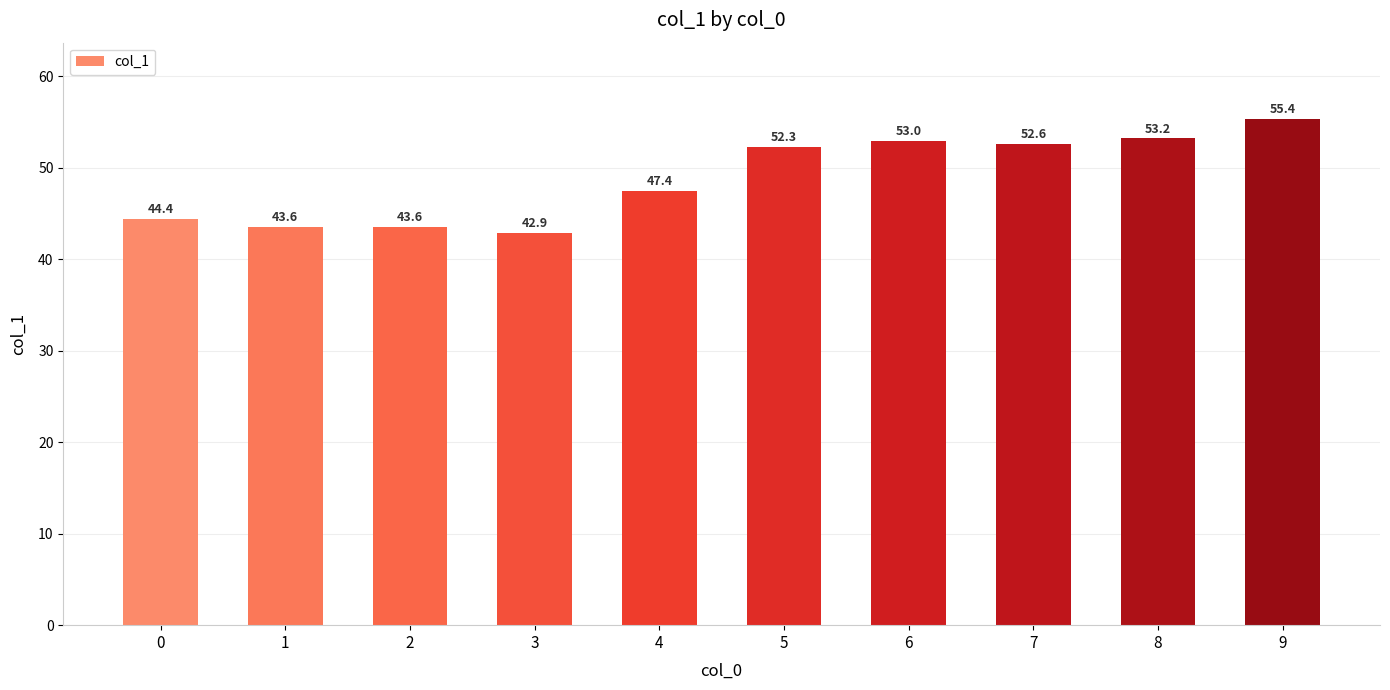

The value at 2 is 78.0. True or false?

False